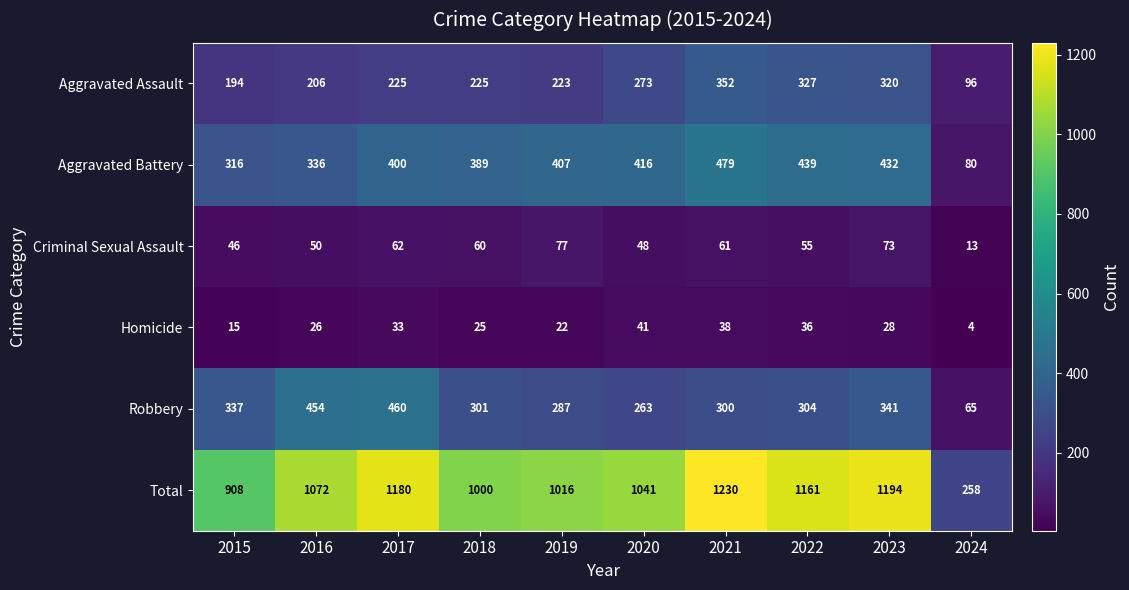

What is the minimum value for Homicide?

4